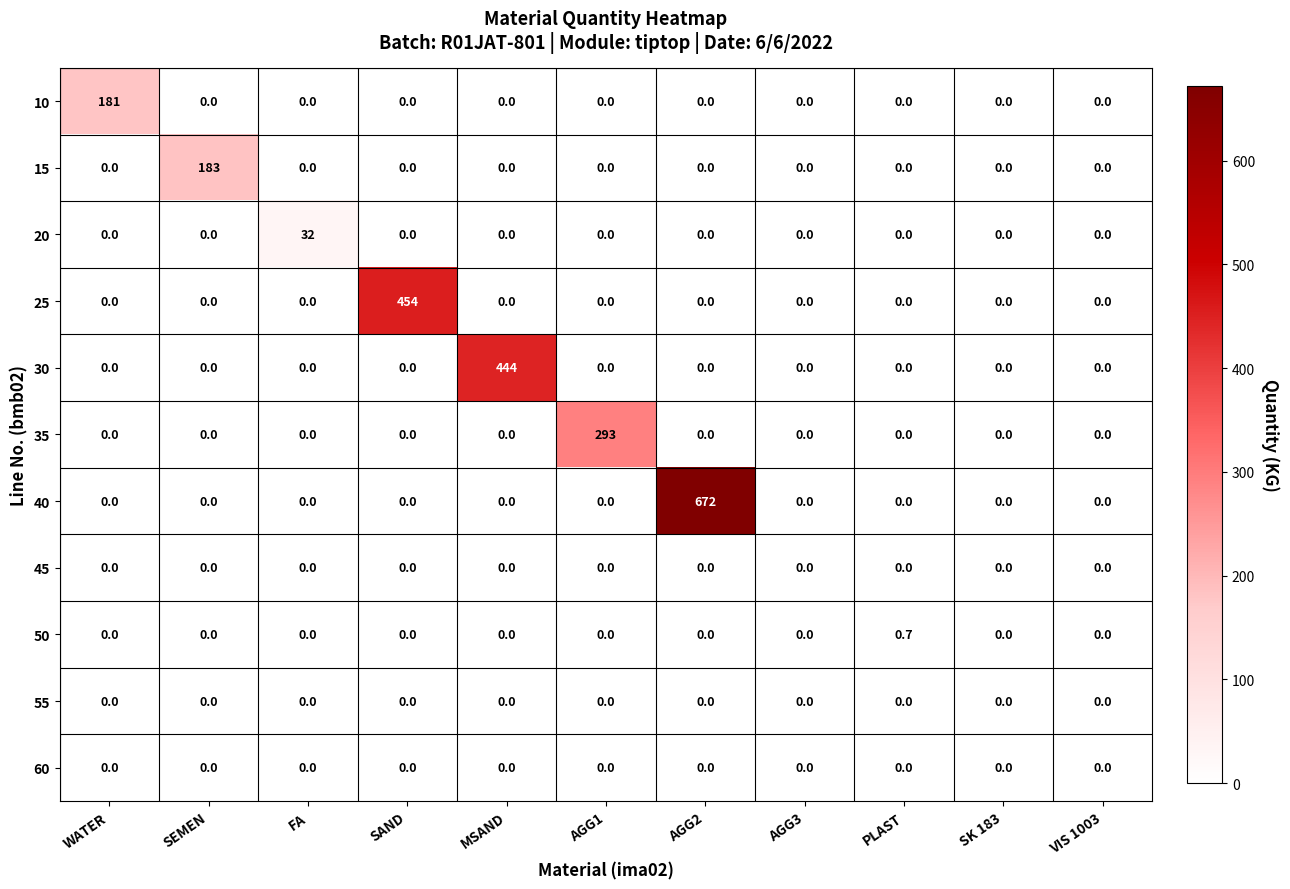

Count the 50 values in the range 0 to 1.

11